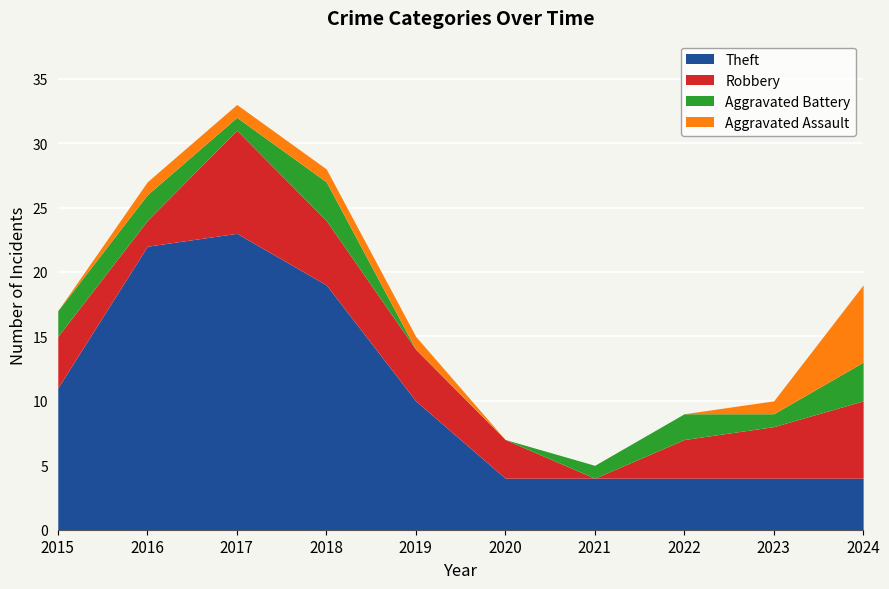

Which label corresponds to the smallest value in the chart?

2021